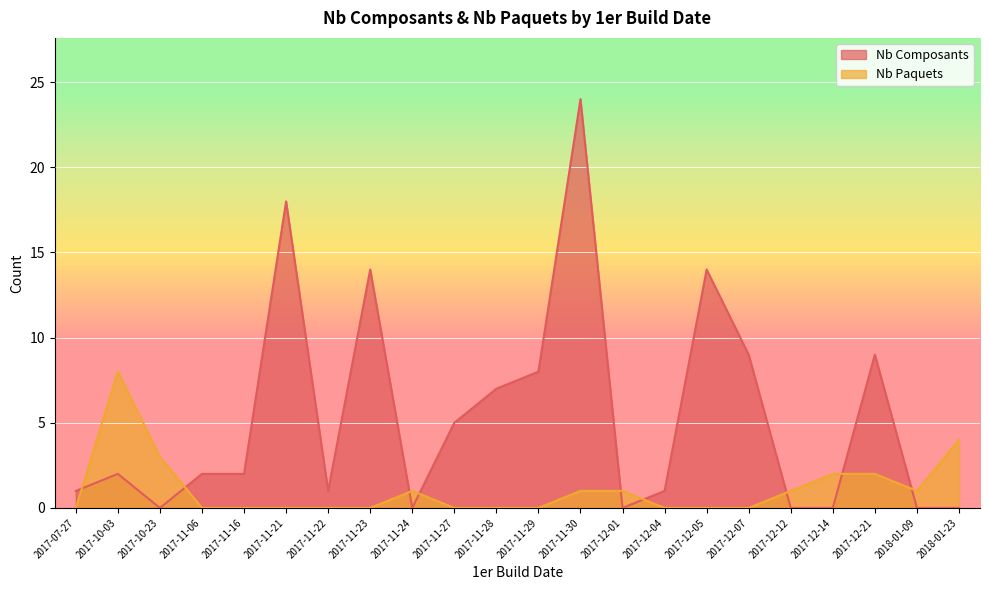

How many positive values does the Nb Paquets series have?

10